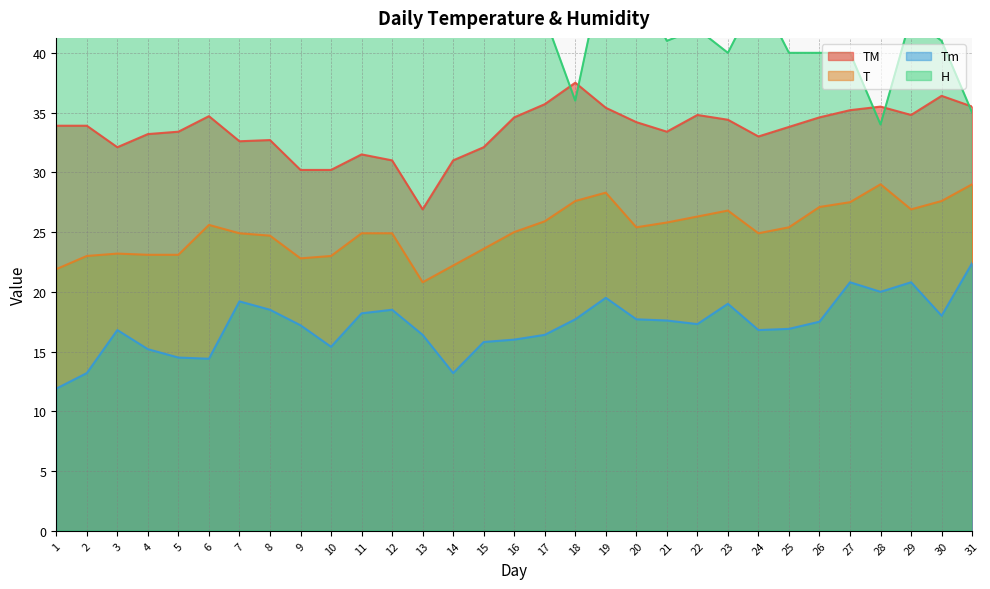

Reading left to right, what are all the values shown in this chart?

T: 1=21.9	2=23.0	3=23.2	4=23.1	5=23.1	6=25.6	7=24.9	8=24.7	9=22.8	10=23.0	11=24.9	12=24.9	13=20.8	14=22.2	15=23.6	16=25.0	17=25.9	18=27.6	19=28.3	20=25.4	21=25.8	22=26.3	23=26.8	24=24.9	25=25.4	26=27.1	27=27.5	28=29.0	29=26.9	30=27.6	31=29.0
TM: 1=33.9	2=33.9	3=32.1	4=33.2	5=33.4	6=34.7	7=32.6	8=32.7	9=30.2	10=30.2	11=31.5	12=31.0	13=26.9	14=31.0	15=32.1	16=34.6	17=35.7	18=37.5	19=35.4	20=34.2	21=33.4	22=34.8	23=34.4	24=33.0	25=33.8	26=34.6	27=35.2	28=35.5	29=34.8	30=36.4	31=35.5
Tm: 1=11.9	2=13.2	3=16.8	4=15.2	5=14.5	6=14.4	7=19.2	8=18.5	9=17.2	10=15.4	11=18.2	12=18.5	13=16.4	14=13.2	15=15.8	16=16.0	17=16.4	18=17.7	19=19.5	20=17.7	21=17.6	22=17.3	23=19.0	24=16.8	25=16.9	26=17.5	27=20.8	28=20.0	29=20.8	30=18.0	31=22.4
H: 1=62.0	2=62.0	3=66.0	4=53.0	5=52.0	6=51.0	7=73.0	8=72.0	9=58.0	10=56.0	11=51.0	12=50.0	13=67.0	14=57.0	15=53.0	16=49.0	17=43.0	18=36.0	19=48.0	20=46.0	21=41.0	22=42.0	23=40.0	24=45.0	25=40.0	26=40.0	27=40.0	28=34.0	29=43.0	30=41.0	31=35.0